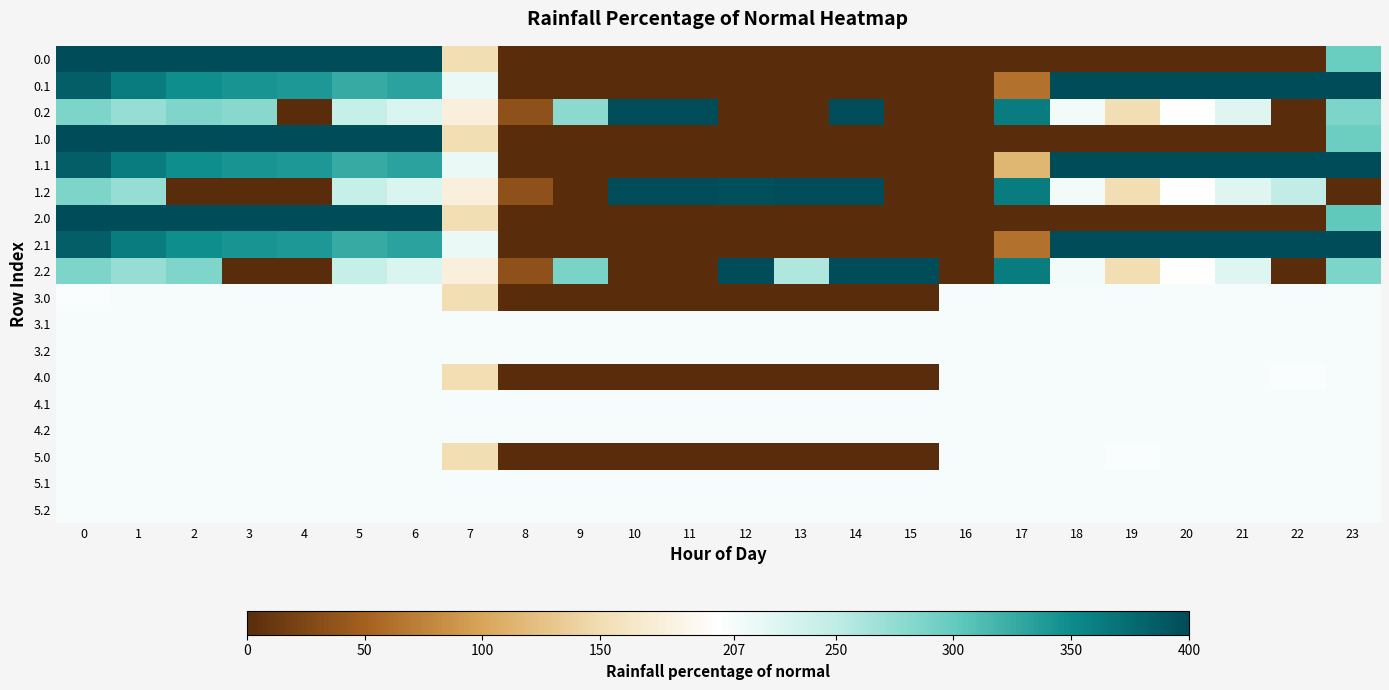

What is the total value across all series at 1?

4964.5